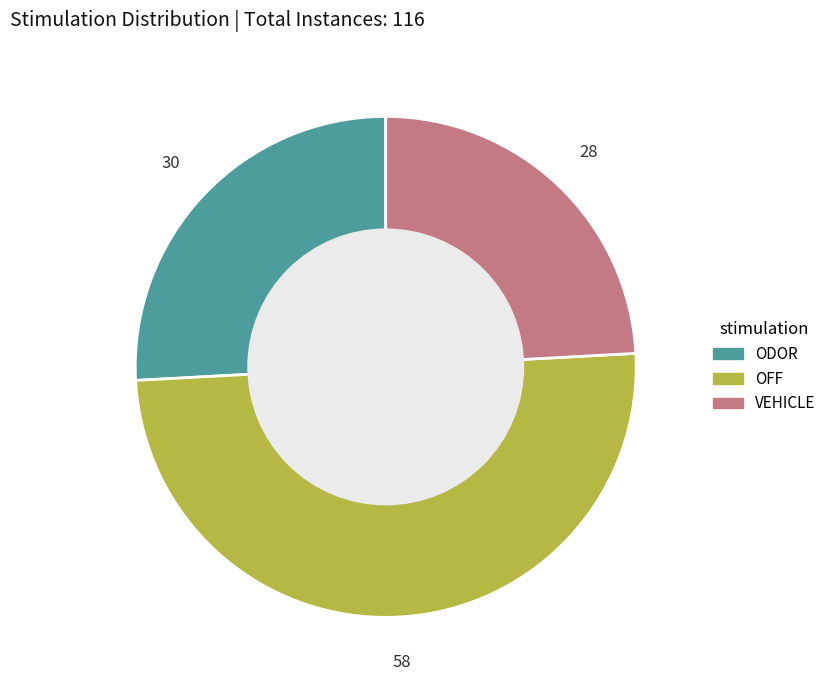

What is the largest slice in the pie chart?

OFF